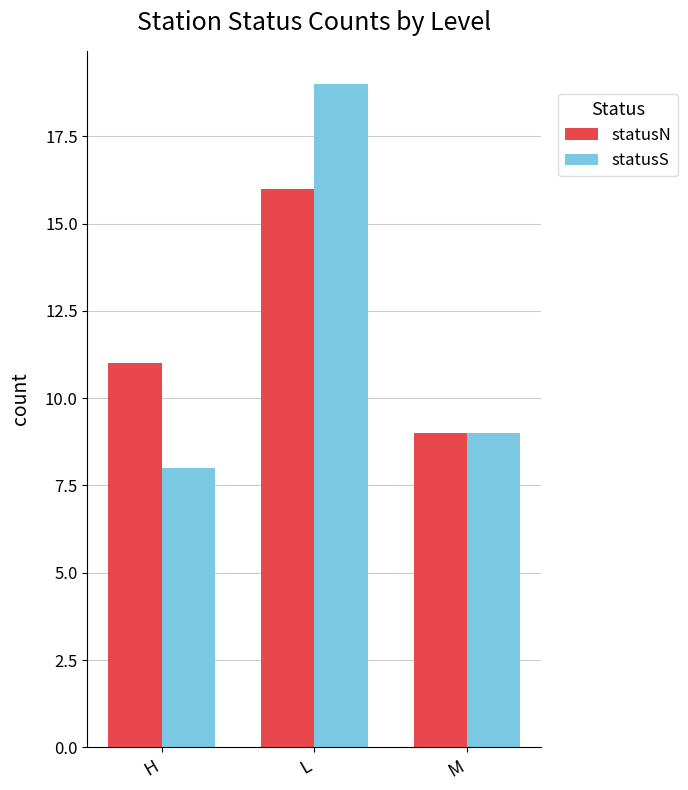

Is the value of statusN at L greater than the value of statusS at H?

Yes